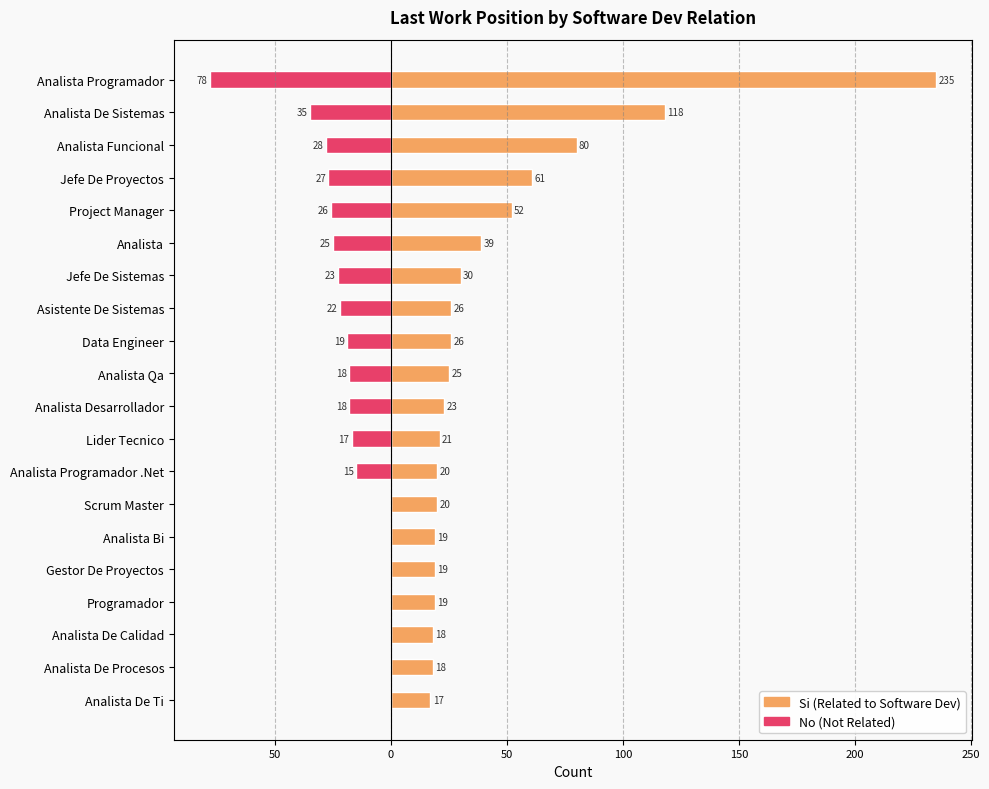

Count the number of data series in this chart.

2